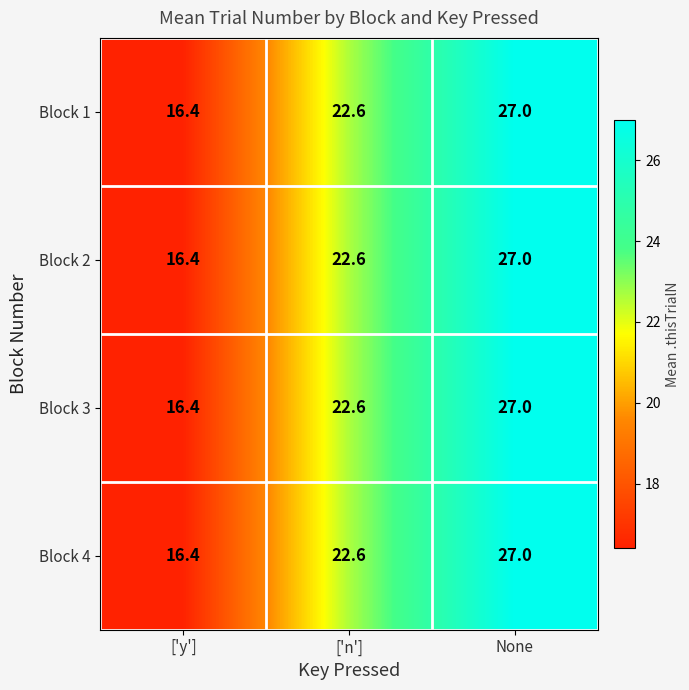

What is the difference between the Block 3 values at ['y'] and None?

10.6